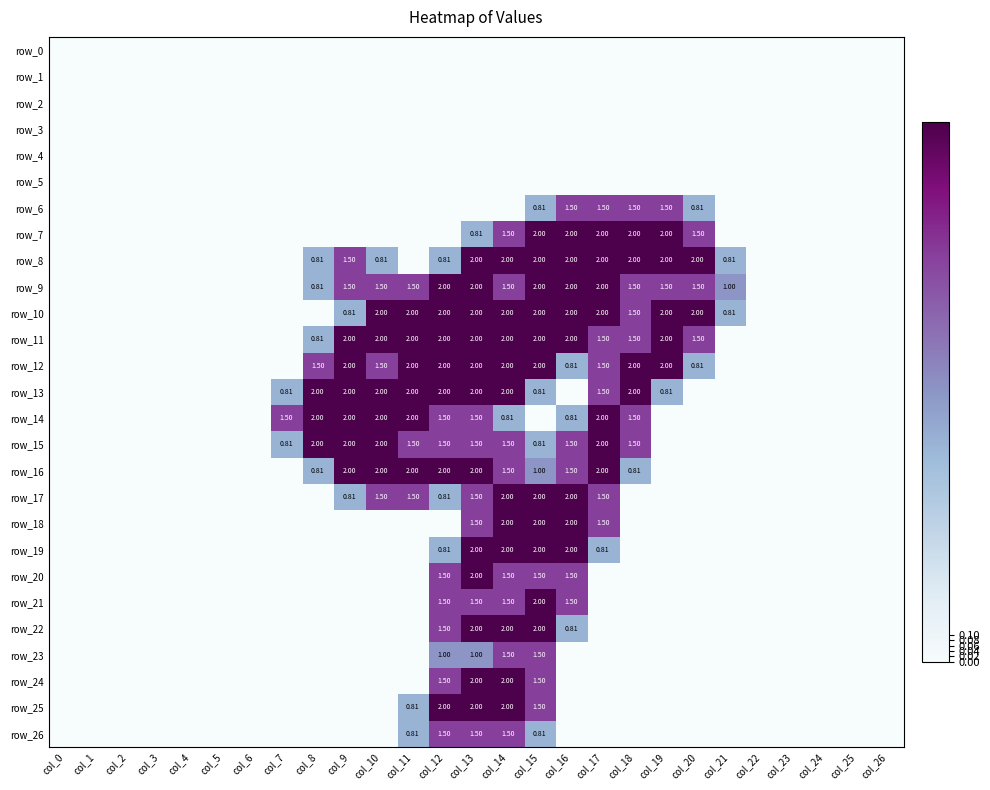

What is the difference between the second highest and minimum values in the row_6 series?

1.5